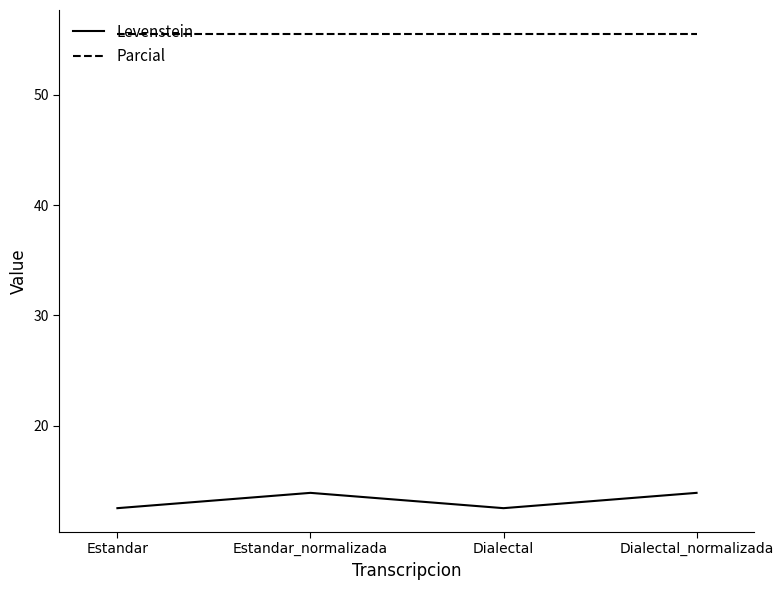

How many categories are shown in the chart?

4